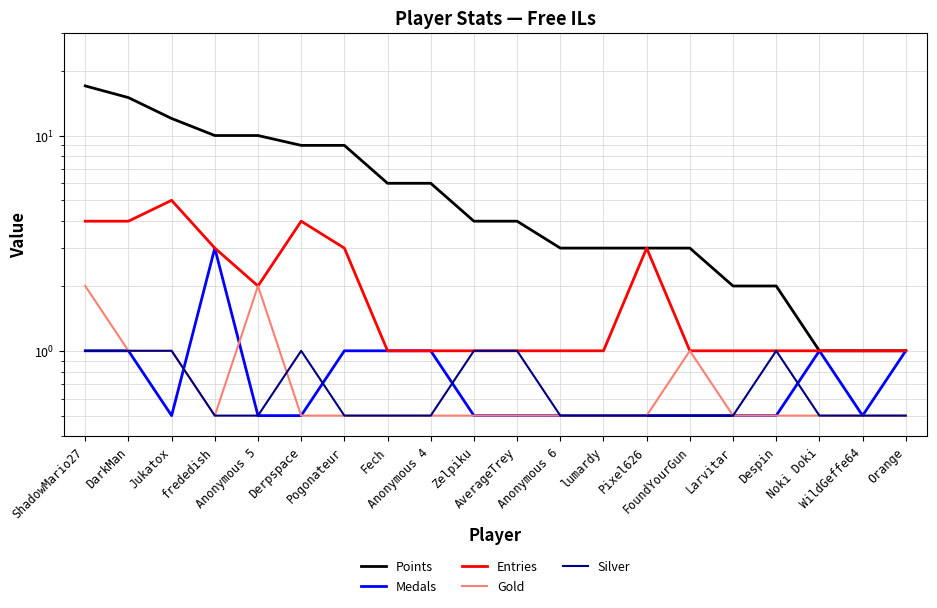

How many lines are shown in the chart?

5